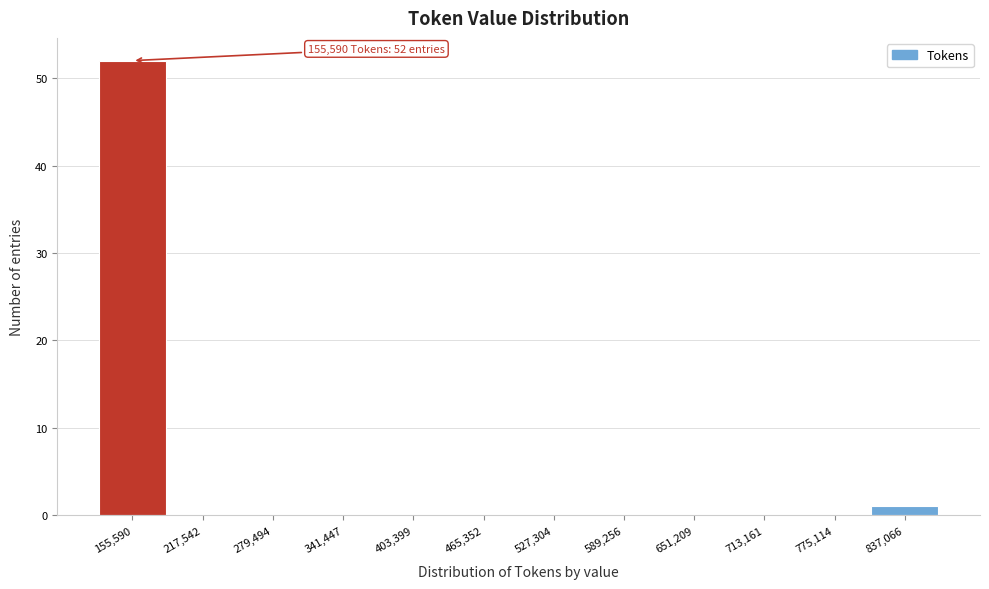

Reading right to left, list all the values displayed in this chart.

837,066=1	775,114=0	713,161=0	651,209=0	589,256=0	527,304=0	465,352=0	403,399=0	341,447=0	279,494=0	217,542=0	155,590=52